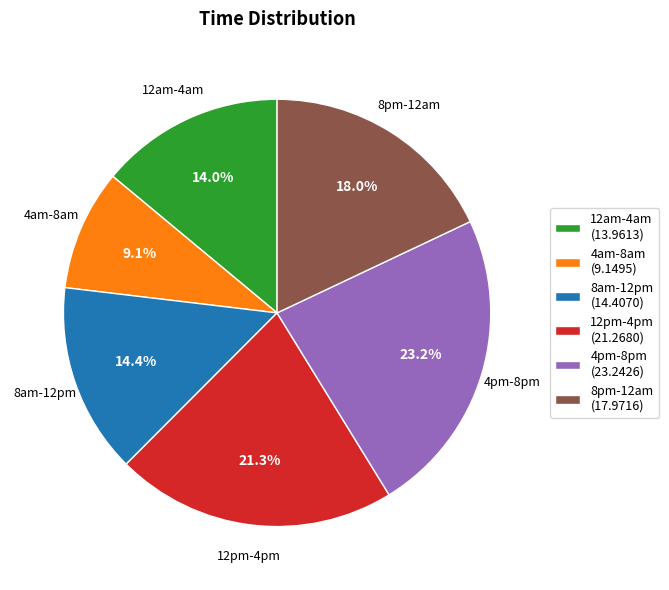

To the nearest percent, what is the difference between the largest and smallest slice percentages?

14%